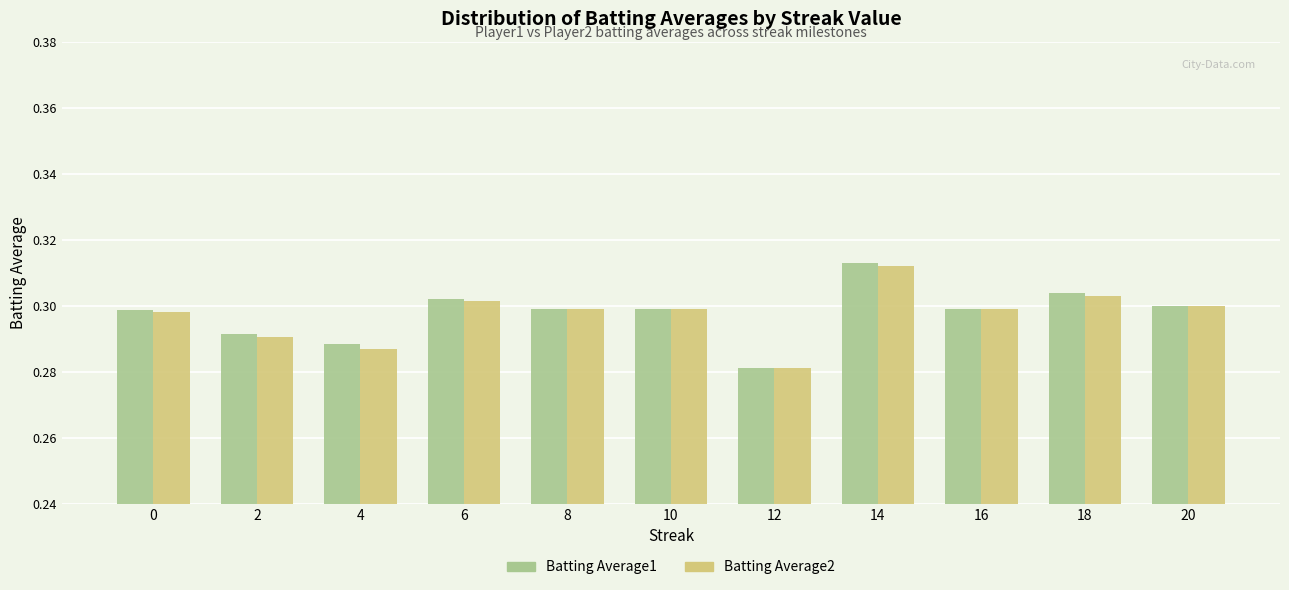

Which category has the lowest value in the Batting Average2 series?

12